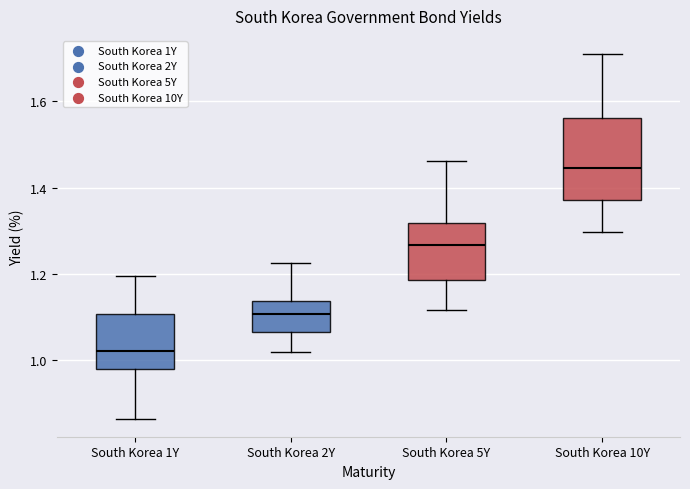

Comparing the boxes themselves (not the whiskers), which one is the tallest?

South Korea 10Y